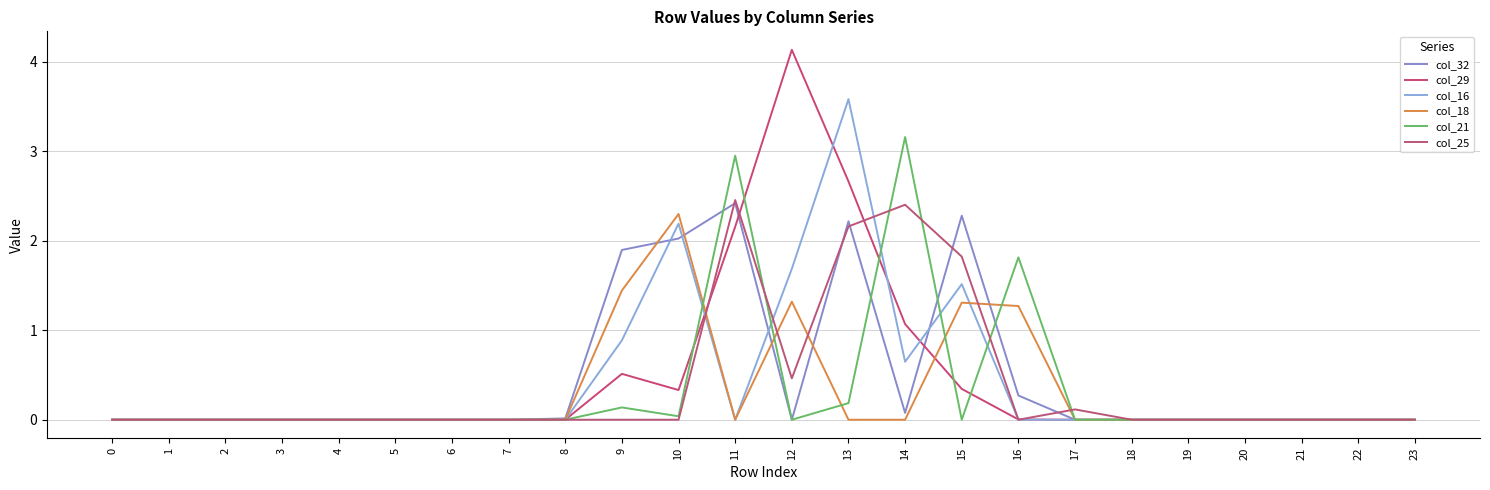

At which category is the sum across all series the highest?

13